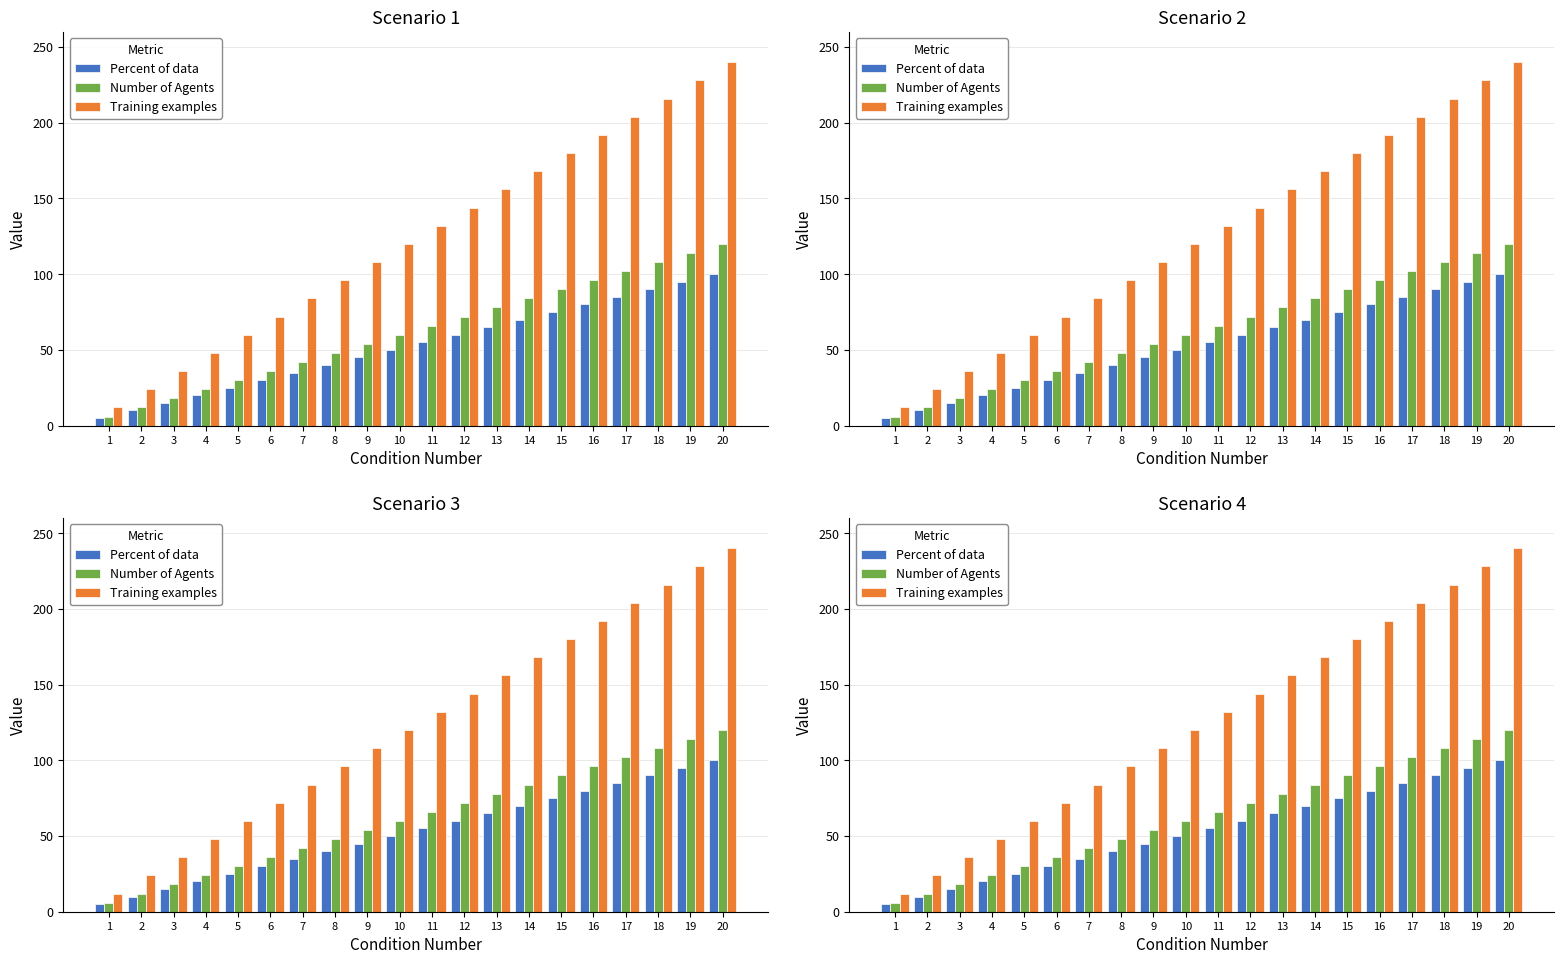

Count the number of categories in the chart.

20